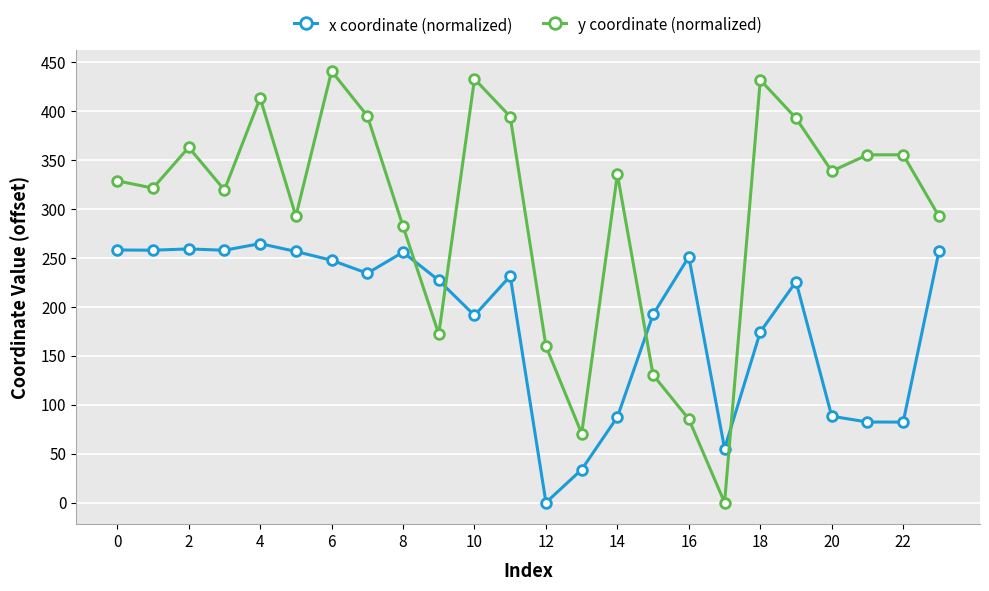

Rank the series by their maximum value, from lowest to highest.

x coordinate (normalized), y coordinate (normalized)